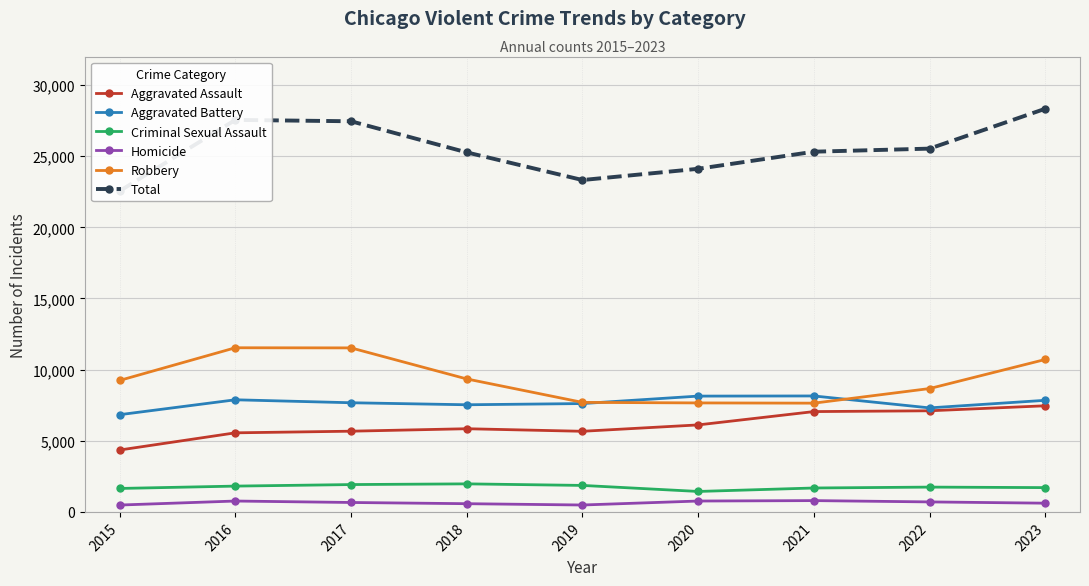

Does the chart have visible grid lines?

Yes